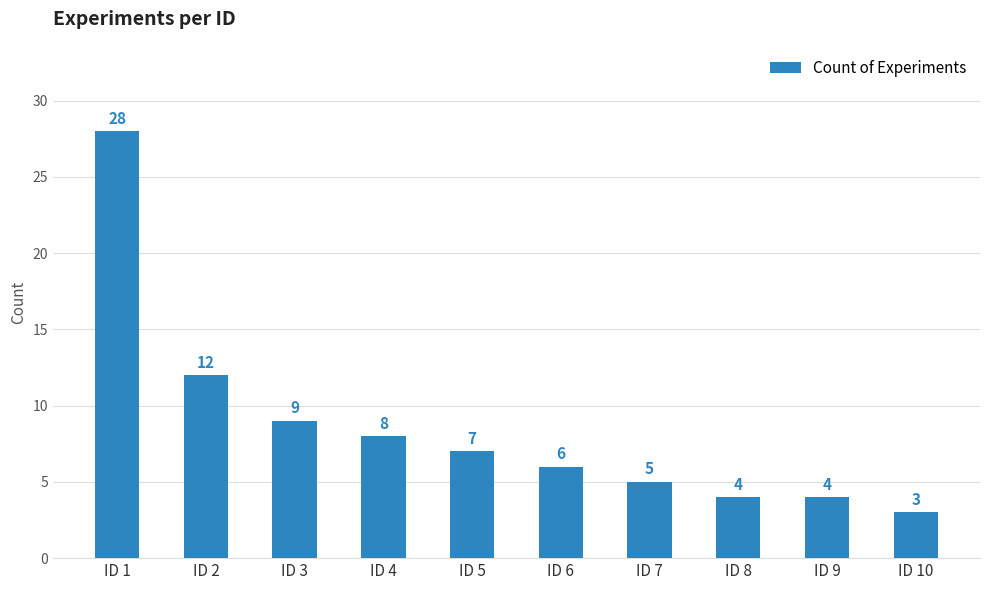

What is the value of the 8th bar from the left?

4